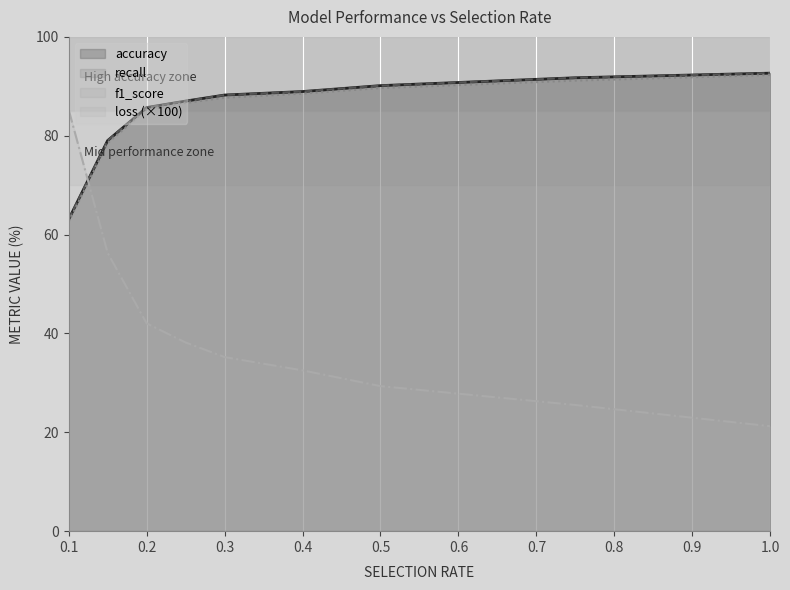

What is the sum of all f1_score values?

762.4